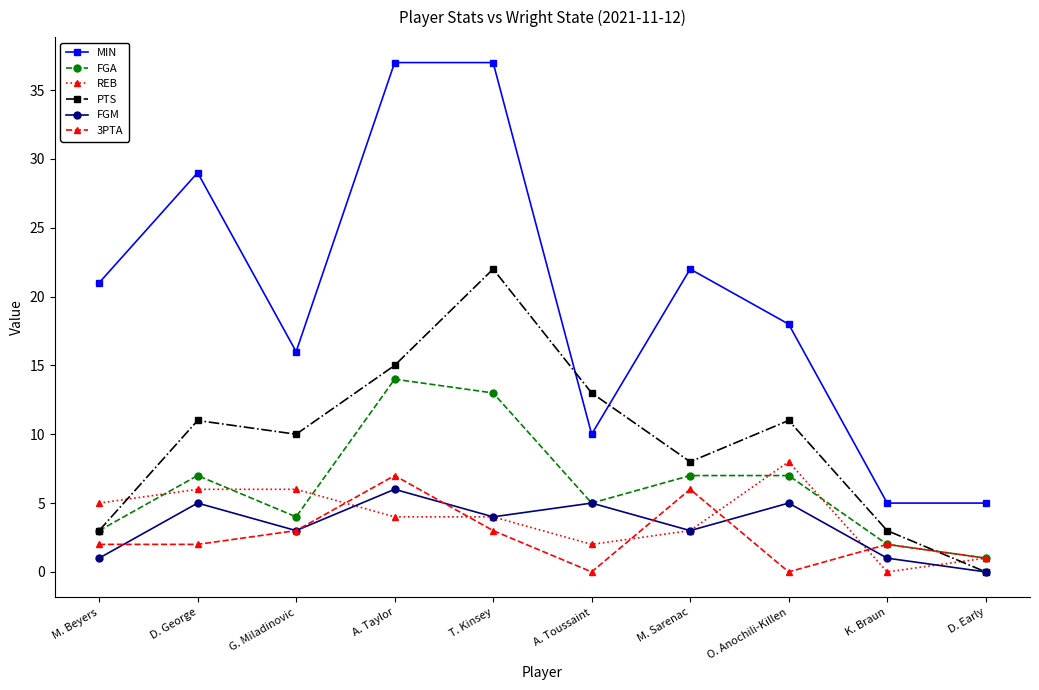

Read the 3PTA value at A. Taylor.

7